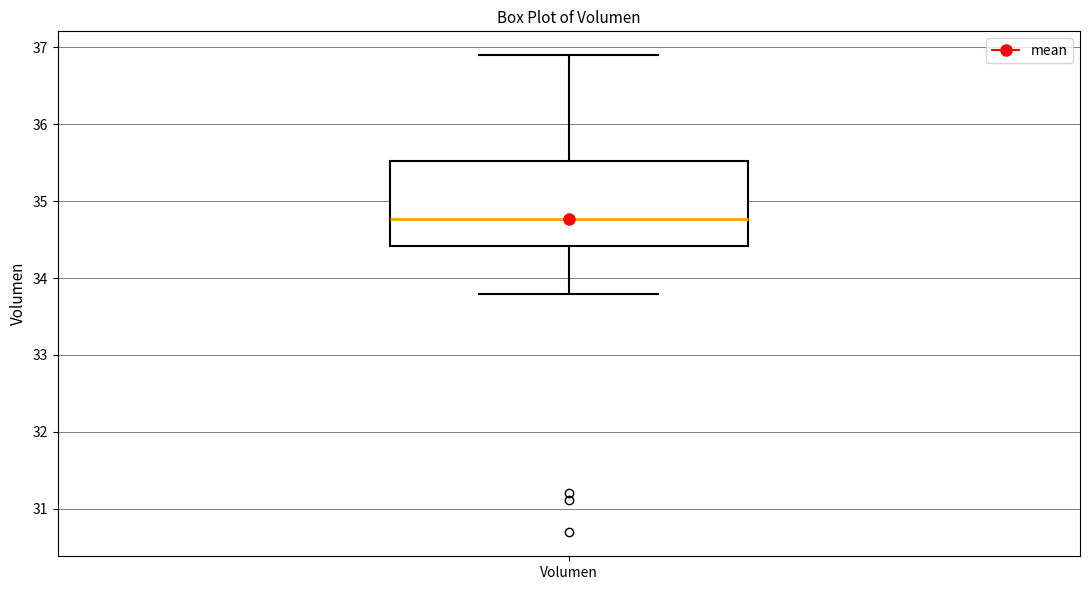

Transcribe this box plot: give where the median line is, the range the box spans, and where the two whiskers end, as read against the y-axis. The values are not printed on the chart, so give them approximately, as read against the axis.

median 34.8, box 34.4 to 35.5, whiskers 33.8 to 36.9